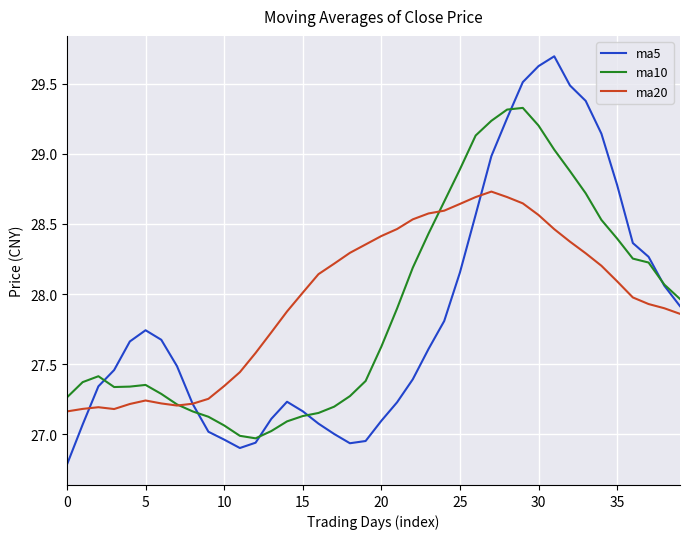

List the series in order of their peak value, lowest first.

ma20, ma10, ma5